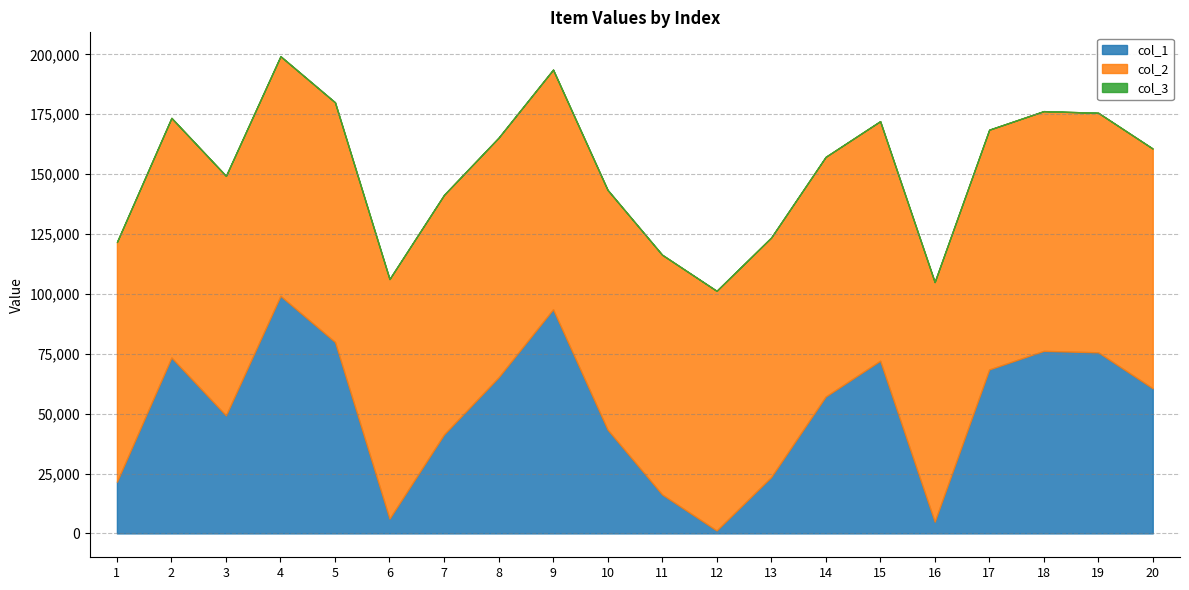

Is the value of col_2 at 16 greater than the value of col_3 at 15?

Yes